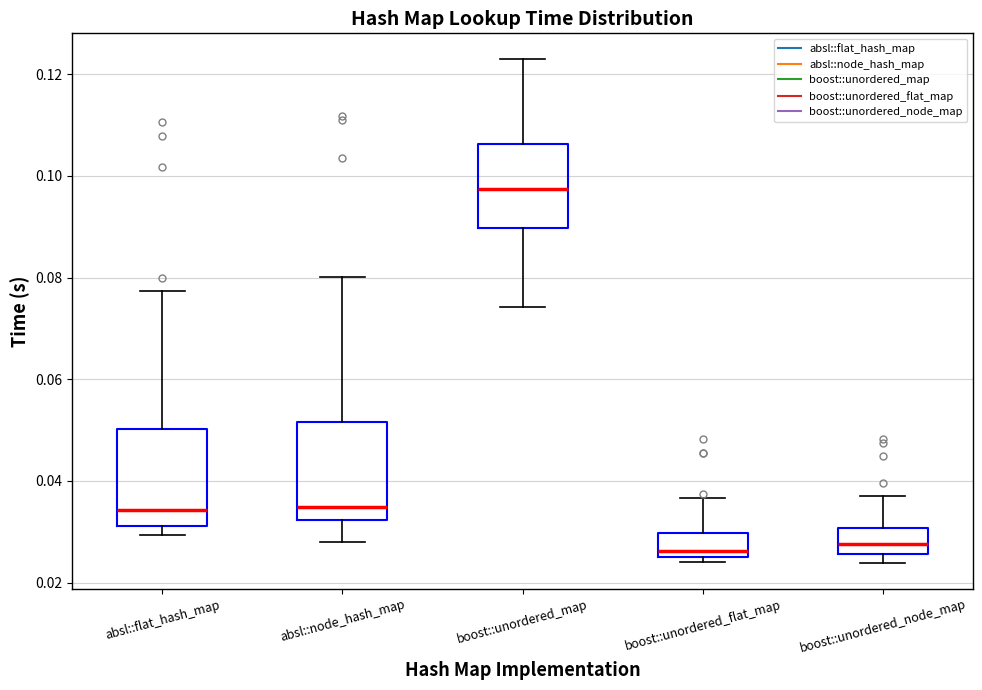

Which box's median line is the highest?

boost::unordered_map